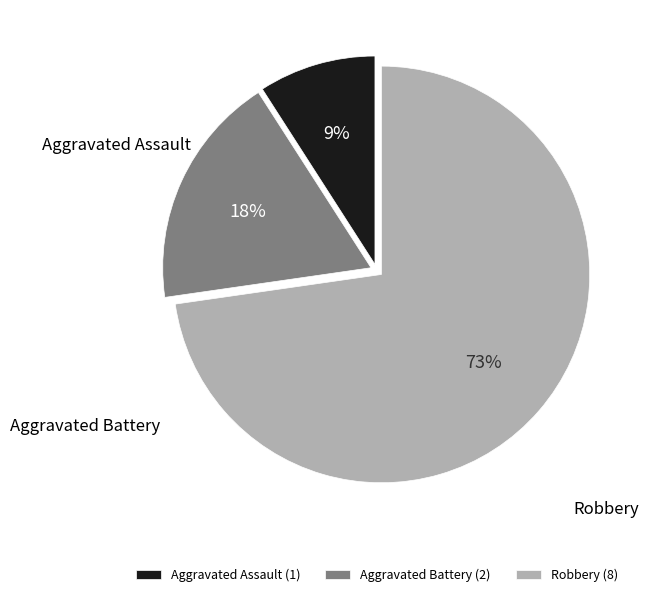

How many segments does this pie chart have?

3